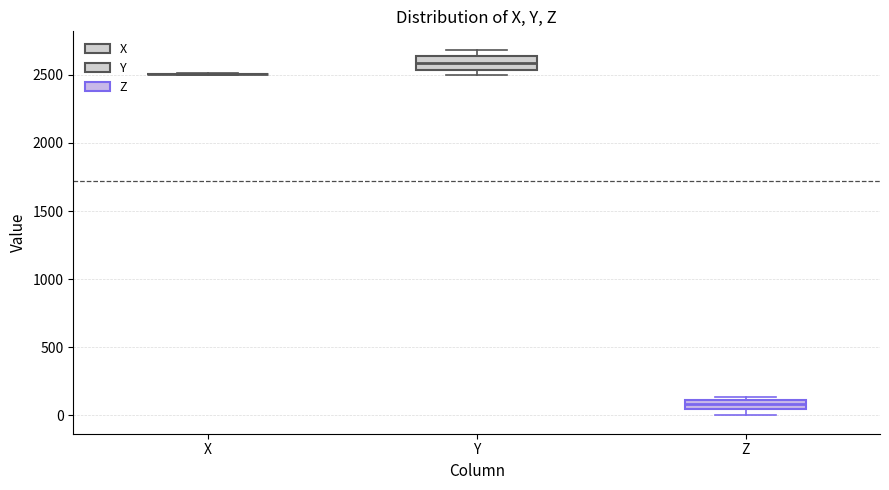

Where is the lower edge of the box for Z on the y-axis? The values are not printed on the chart, so give them approximately, as read against the axis.

50